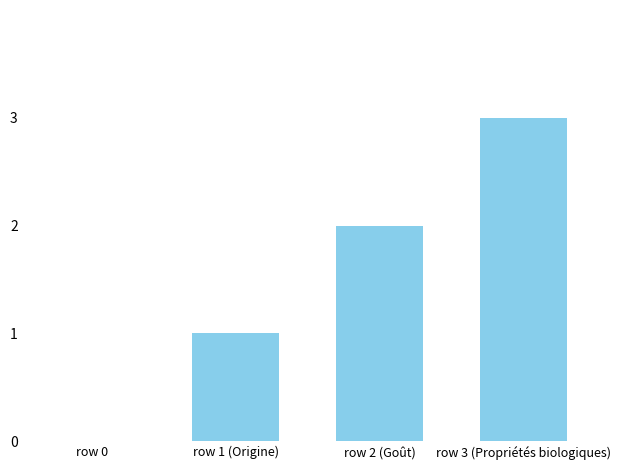

What is the sum of all values?

6